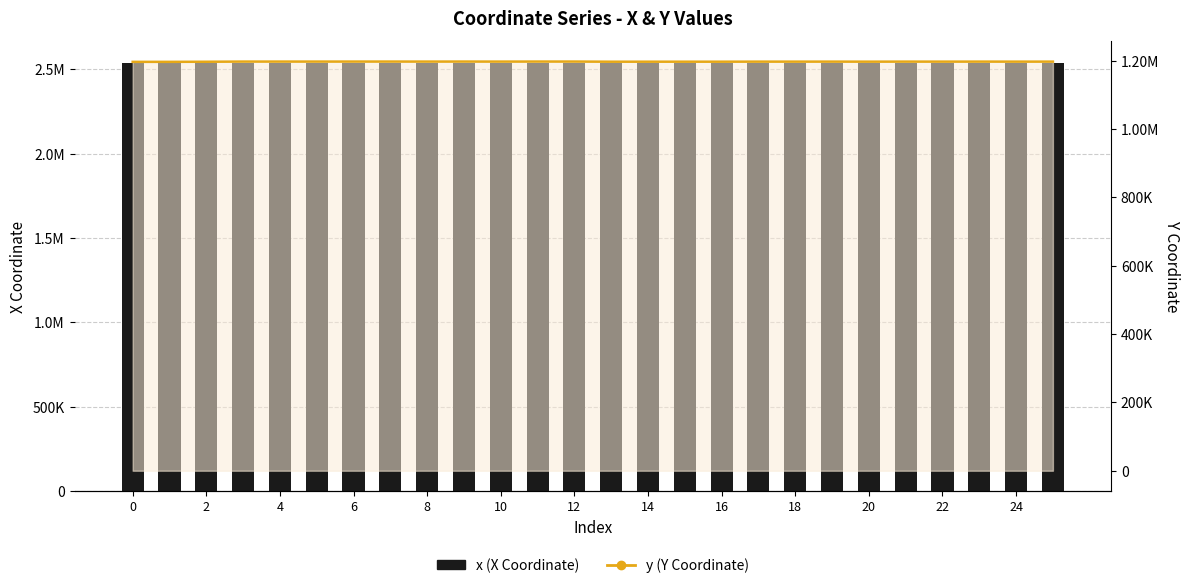

What is the smallest value displayed?

1196219.6